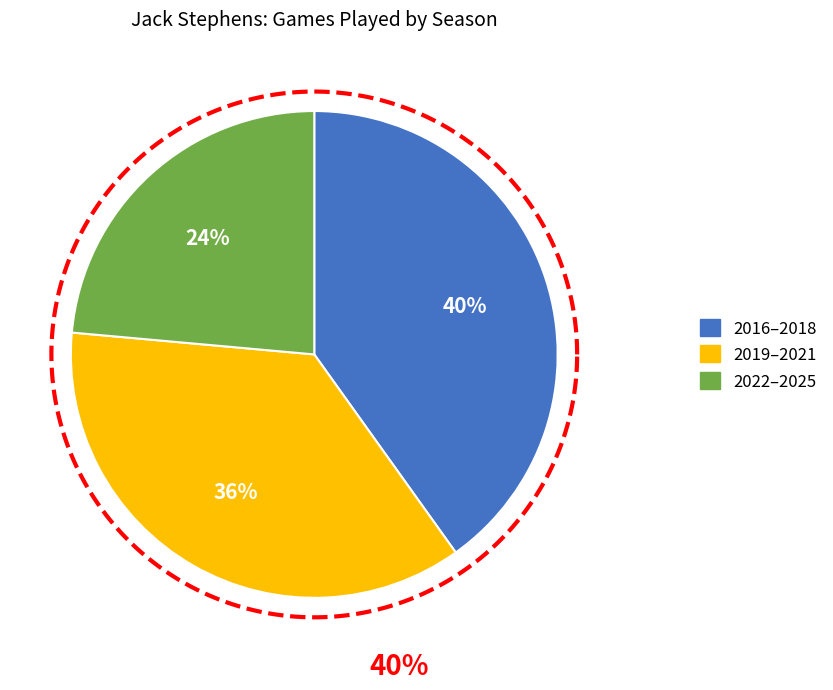

To the nearest percent, what is the difference between the 2024 and 2018 slice percentages?

9%